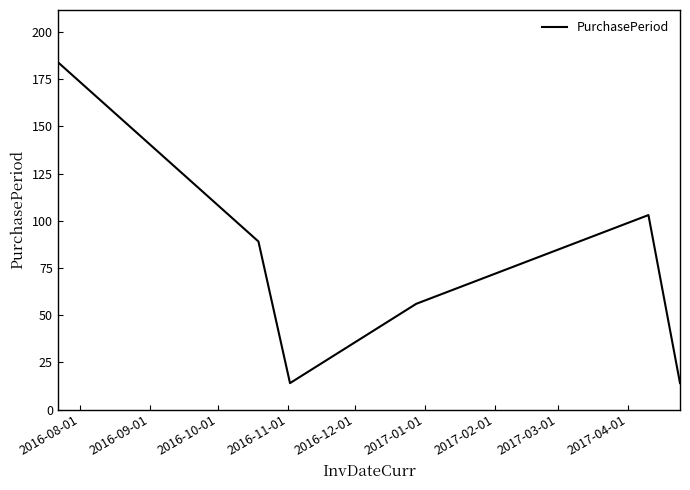

What is the maximum value shown in the chart?

184